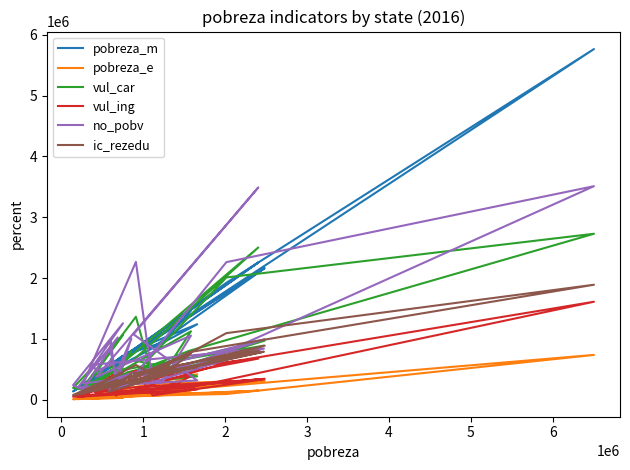

What are all the series names shown in the legend?

pobreza_m, pobreza_e, vul_car, vul_ing, no_pobv, ic_rezedu